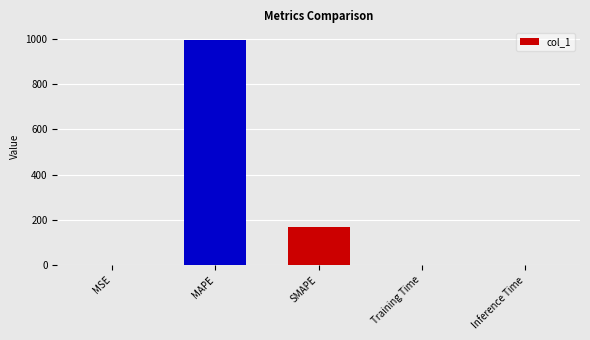

At which label is the value closest to 497?

SMAPE